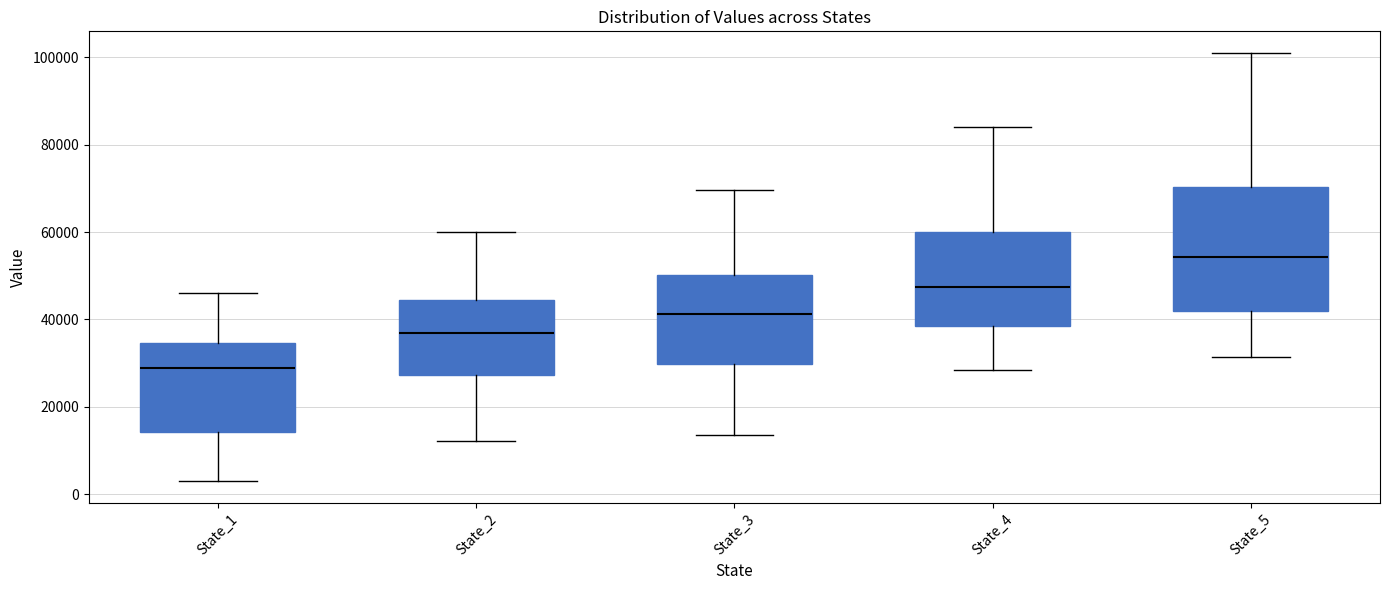

Where is the lower edge of the box for State_3 on the y-axis? The values are not printed on the chart, so give them approximately, as read against the axis.

30000